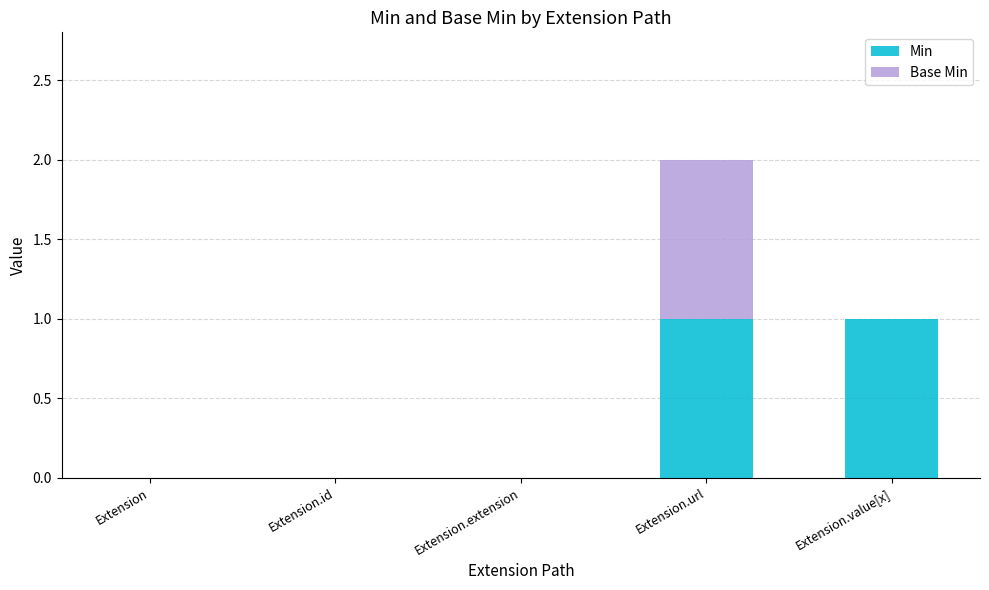

At which category is the sum across all series the highest?

Extension.url